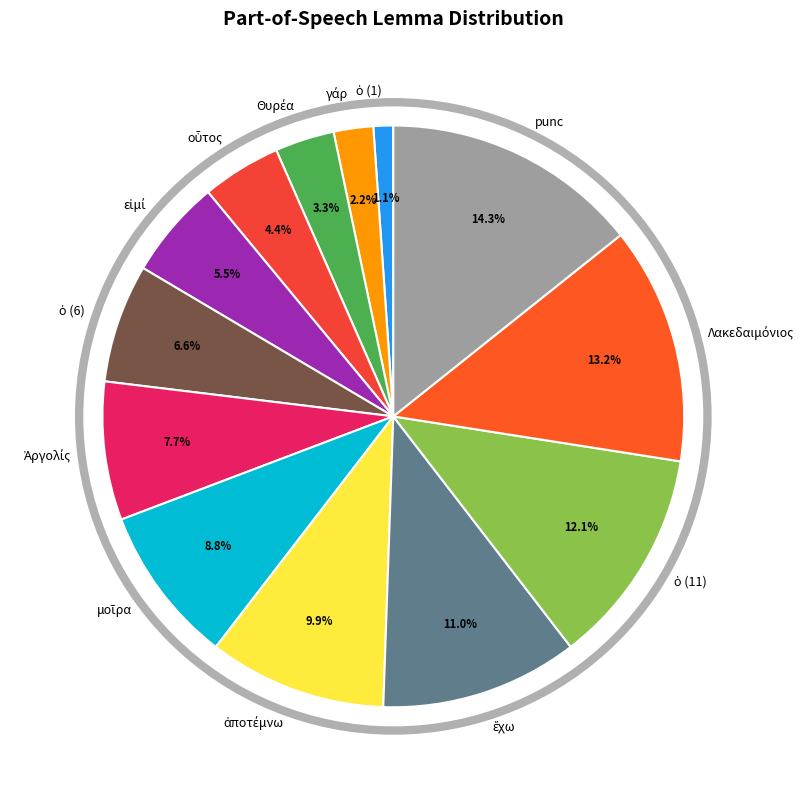

Which slice is the largest?

punc